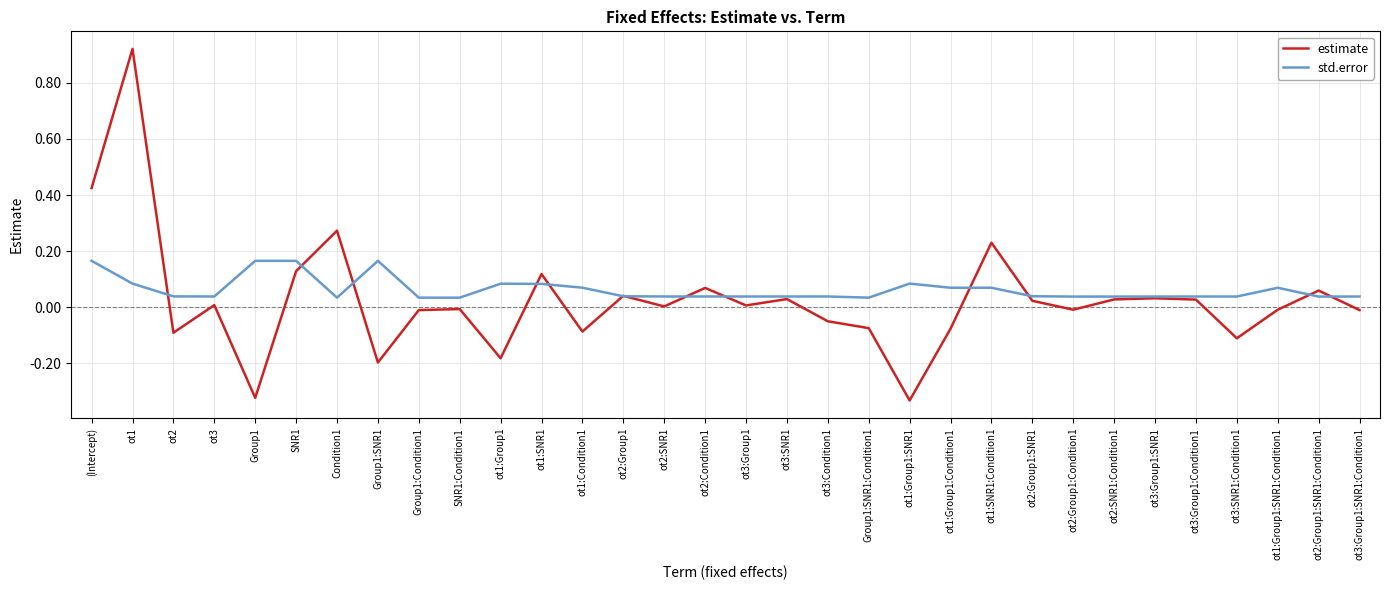

Is it true that estimate equals -0.0 at ot1:Group1:SNR1:Condition1?

True